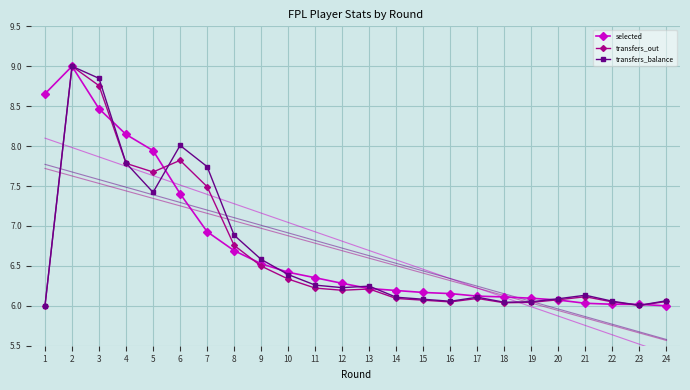

What is the value of the selected point at the 22nd from the left?

6.0